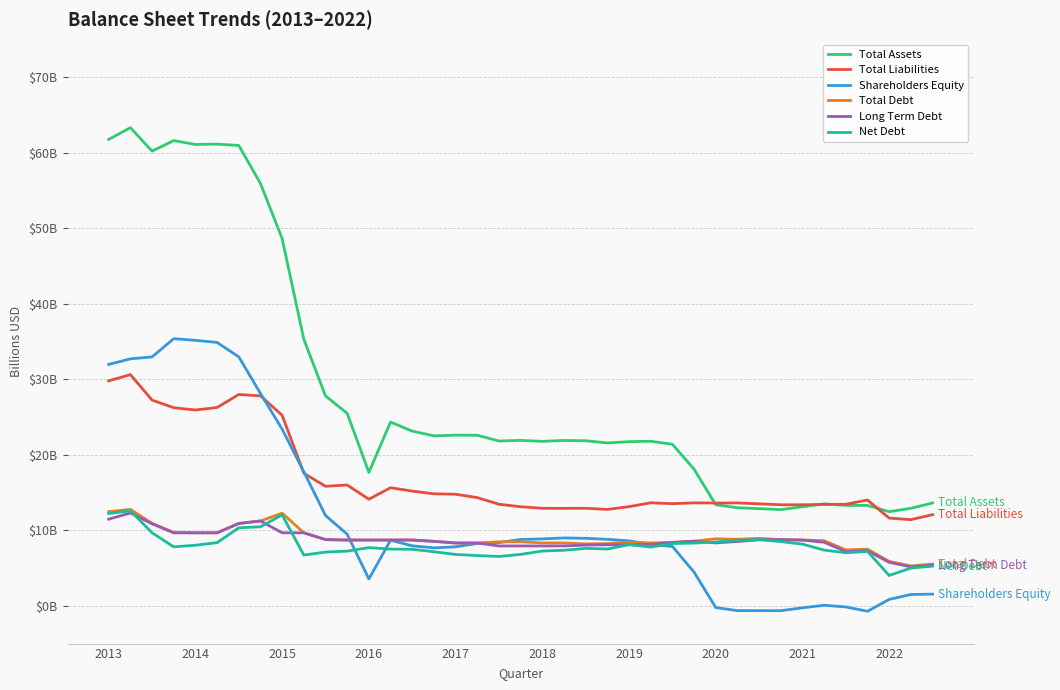

Rank the series by their maximum value, from lowest to highest.

Long Term Debt, Net Debt, Total Debt, Total Liabilities, Shareholders Equity, Total Assets